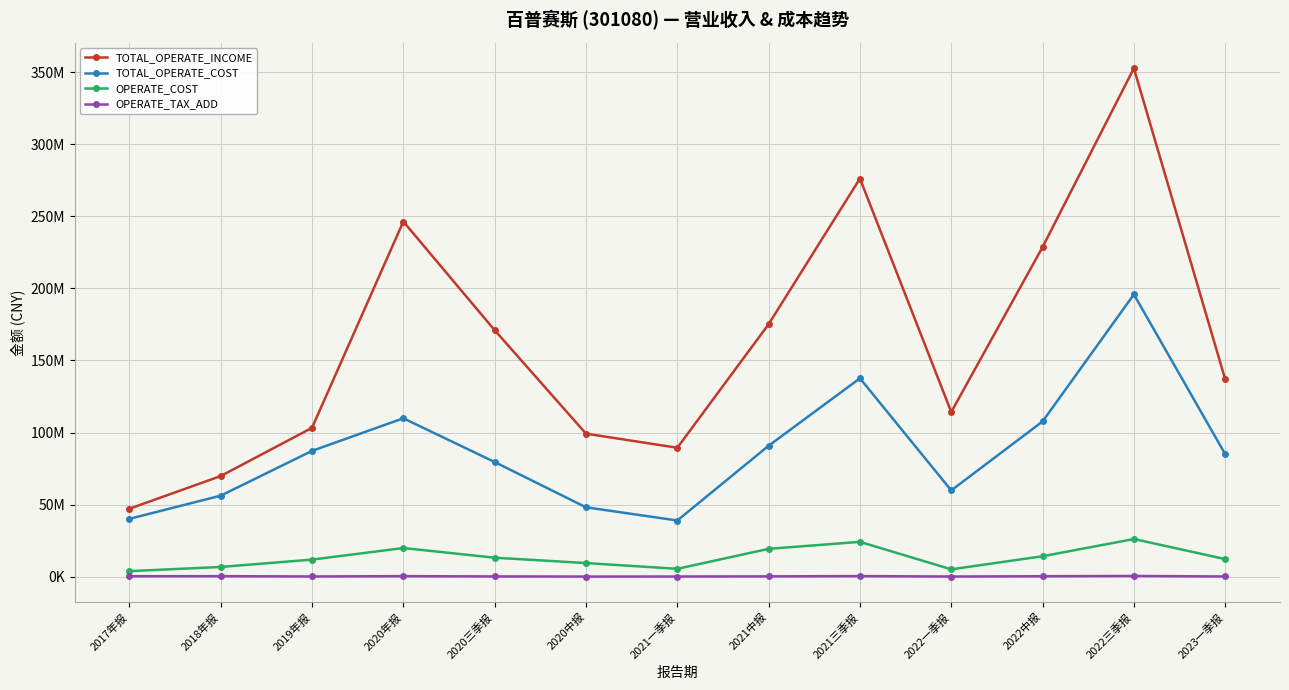

True or false: TOTAL_OPERATE_COST and OPERATE_TAX_ADD cross at least once.

False